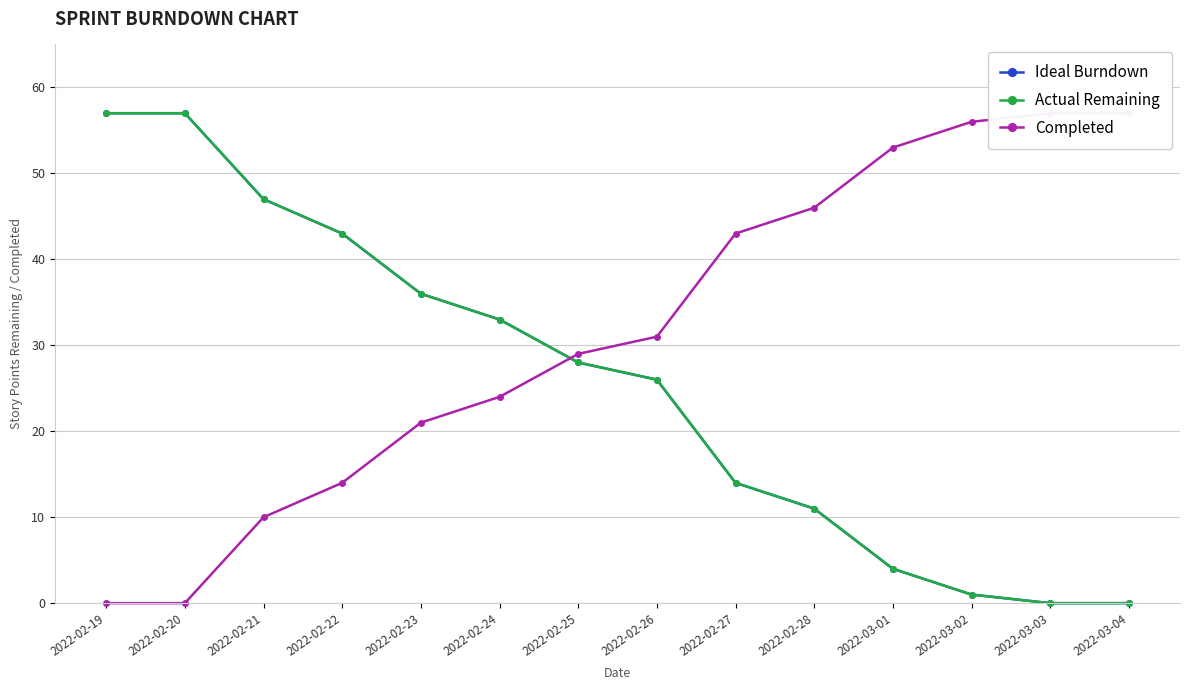

What is the greatest value displayed?

57